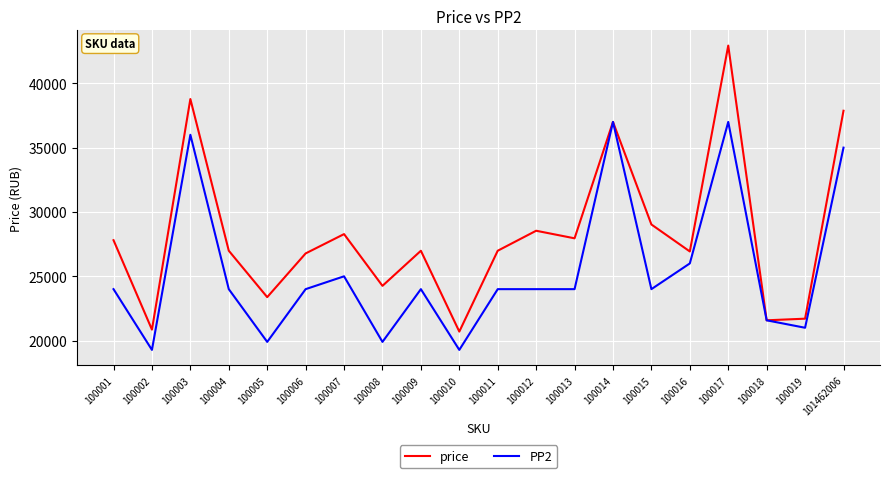

Between 100010 and 100017, which series saw the biggest shift?

price